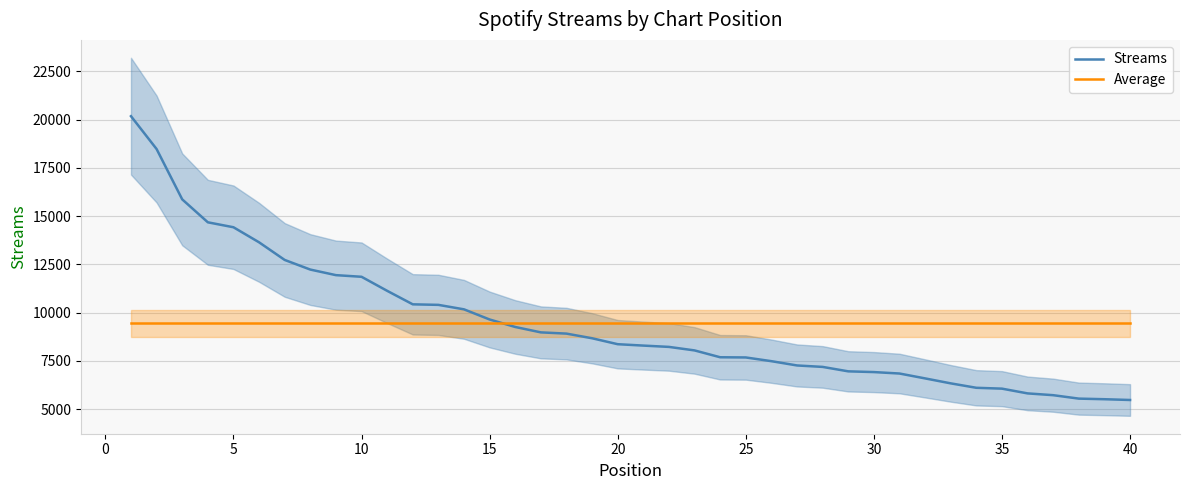

Reading left to right, what are all the values shown in this chart?

Streams: 20183.0	18480.0	15871.0	14682.0	14426.0	13645.0	12731.0	12232.0	11943.0	11858.0	11130.0	10430.0	10402.0	10170.0	9644.0	9256.0	8976.0	8912.0	8671.0	8363.0	8291.0	8223.0	8041.0	7686.0	7676.0	7483.0	7261.0	7186.0	6956.0	6918.0	6843.0	6590.0	6333.0	6103.0	6059.0	5813.0	5720.0	5542.0	5511.0	5471.0
Average: 9442.8	9442.8	9442.8	9442.8	9442.8	9442.8	9442.8	9442.8	9442.8	9442.8	9442.8	9442.8	9442.8	9442.8	9442.8	9442.8	9442.8	9442.8	9442.8	9442.8	9442.8	9442.8	9442.8	9442.8	9442.8	9442.8	9442.8	9442.8	9442.8	9442.8	9442.8	9442.8	9442.8	9442.8	9442.8	9442.8	9442.8	9442.8	9442.8	9442.8